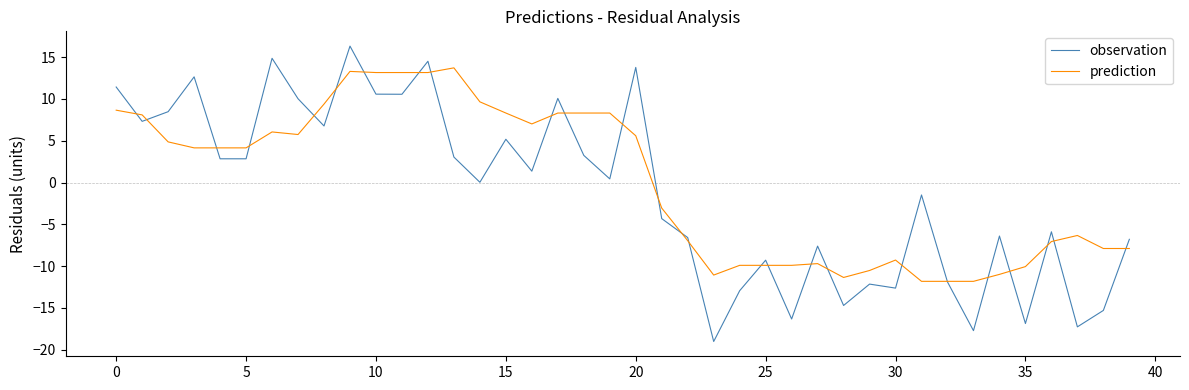

List the series in order of their overall mean, highest first.

prediction, observation